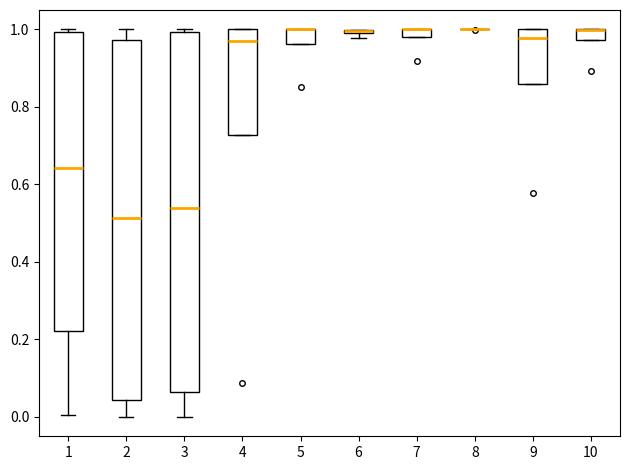

Where is the upper edge of the box at x = 6 on the y-axis? The values are not printed on the chart, so give them approximately, as read against the axis.

1.00